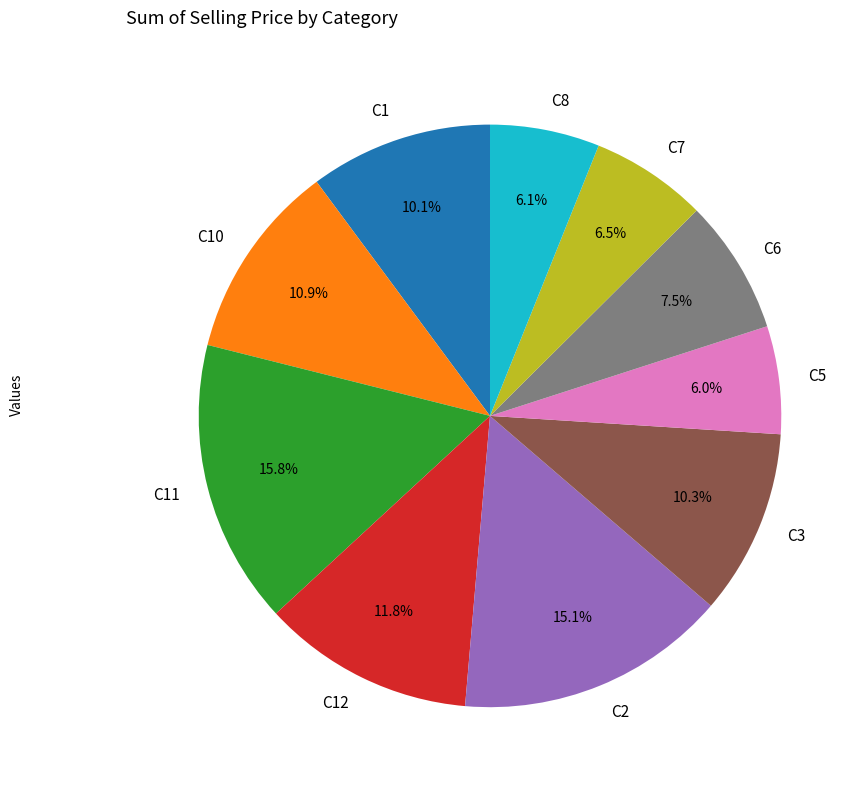

To the nearest percent, what portion does C5 represent?

6%